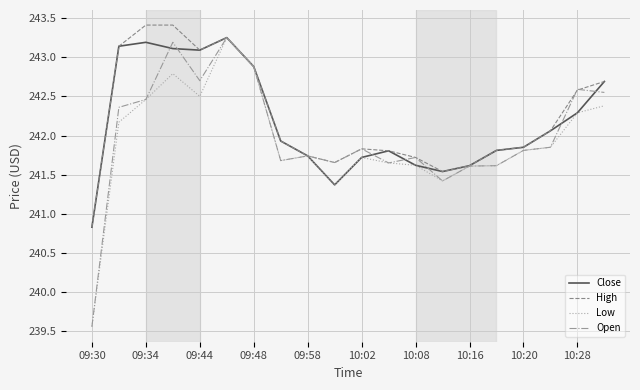

True or false: Low has more than 0 points higher than both neighbors.

True